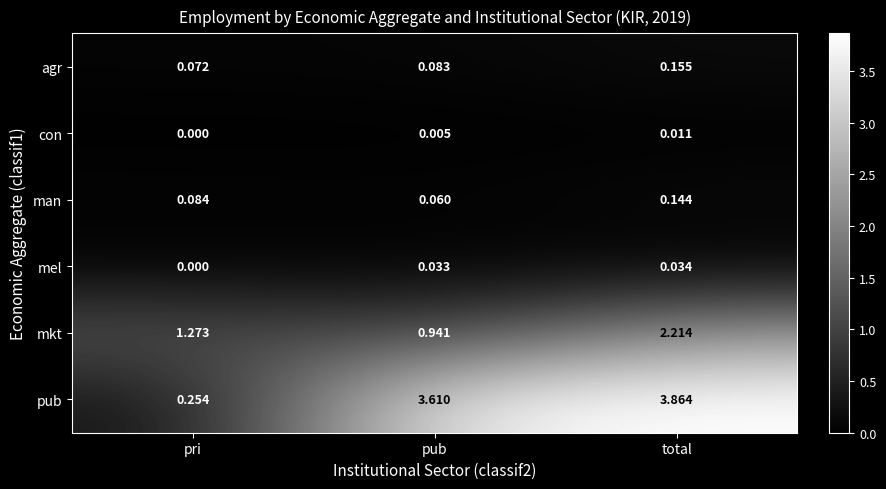

List the series in order of their peak value, lowest first.

con, mel, man, agr, mkt, pub